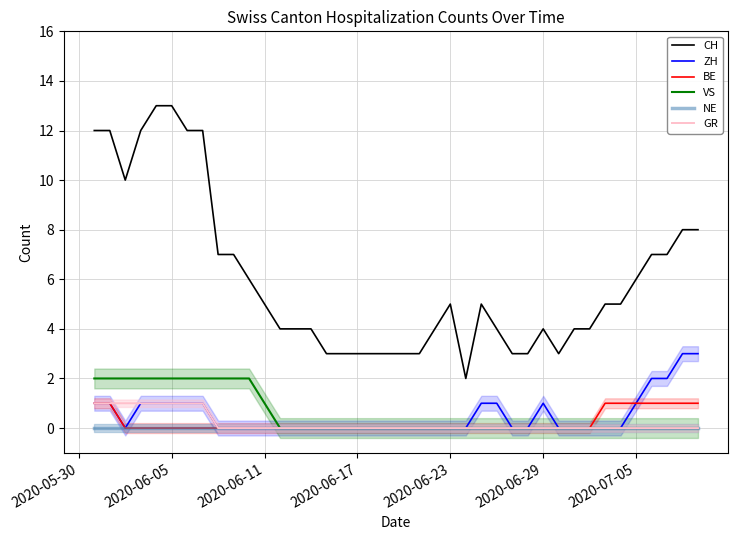

True or false: CH and NE cross at least once.

False